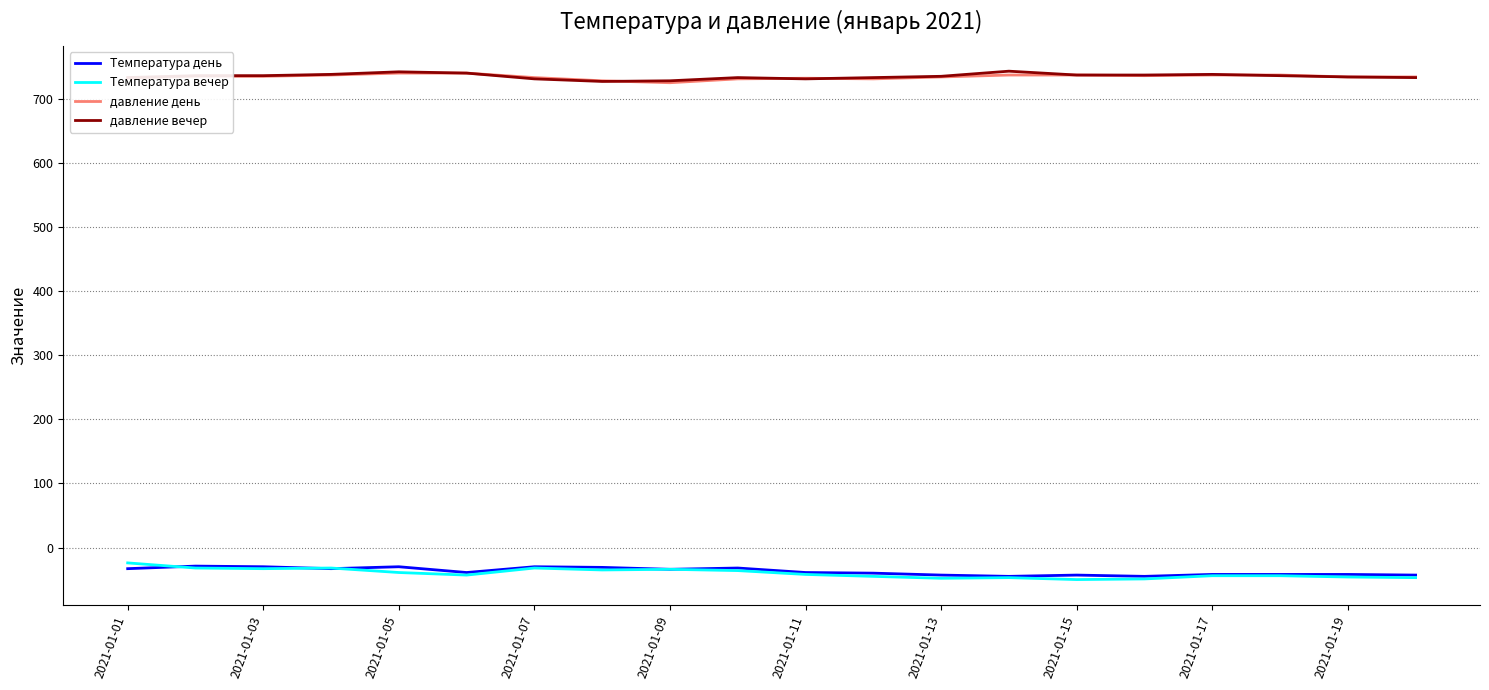

True or false: давление день has more than 0 points higher than both neighbors.

True